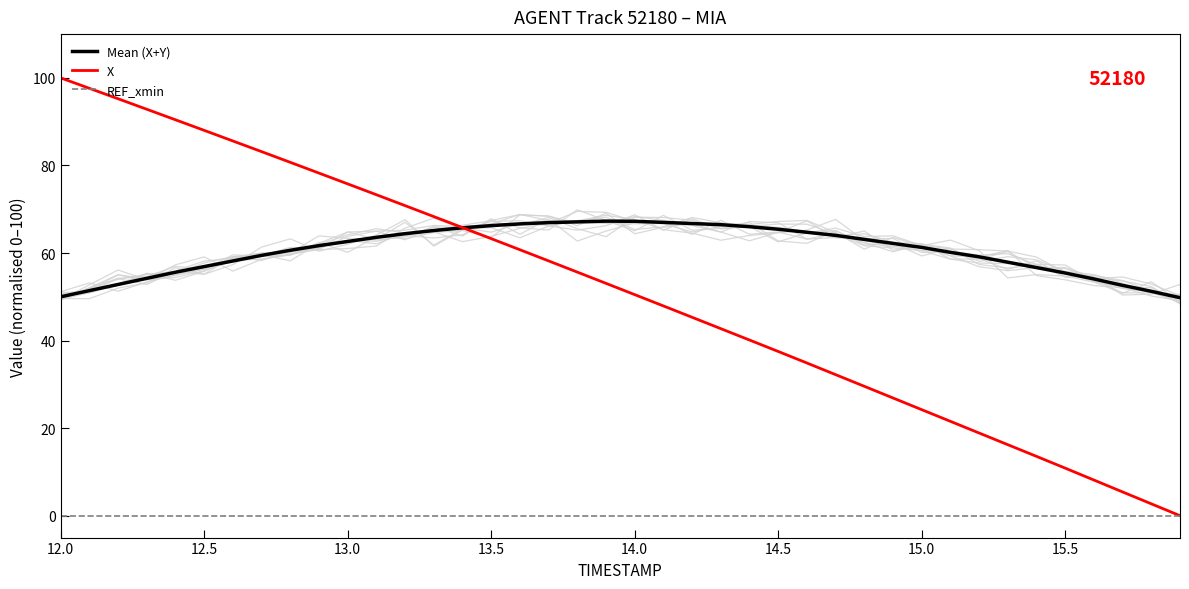

What is the difference between the maximum and minimum values in the Mean (X+Y) series?

17.5